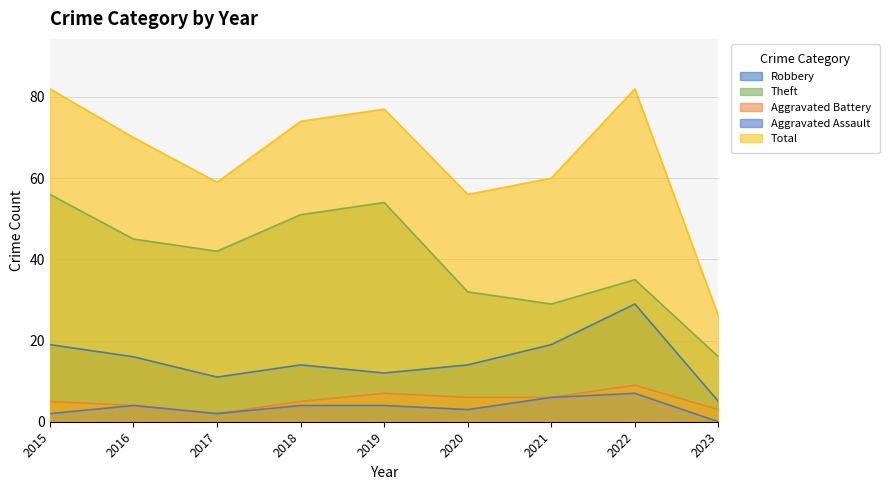

Does the chart have visible grid lines?

Yes